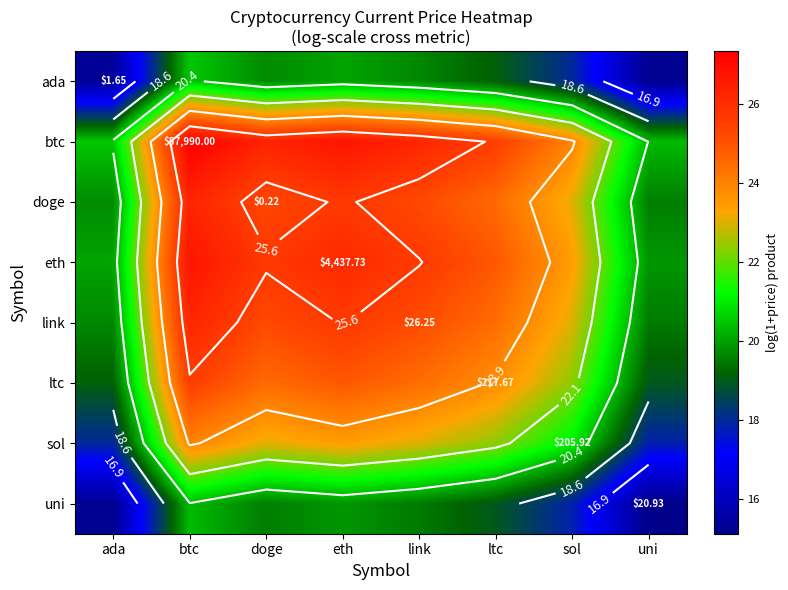

At which label does uni reach its minimum?

uni